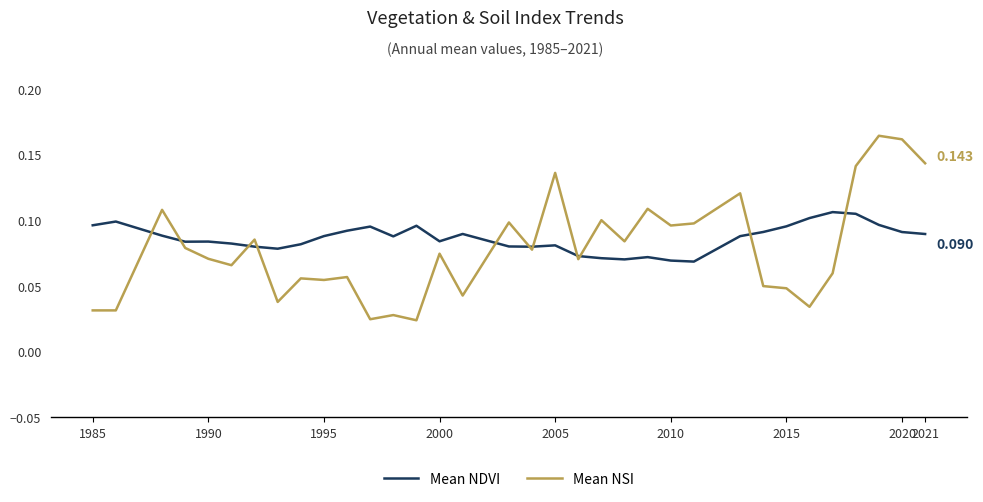

Count the Mean NSI values in the range 0 to 1.

34